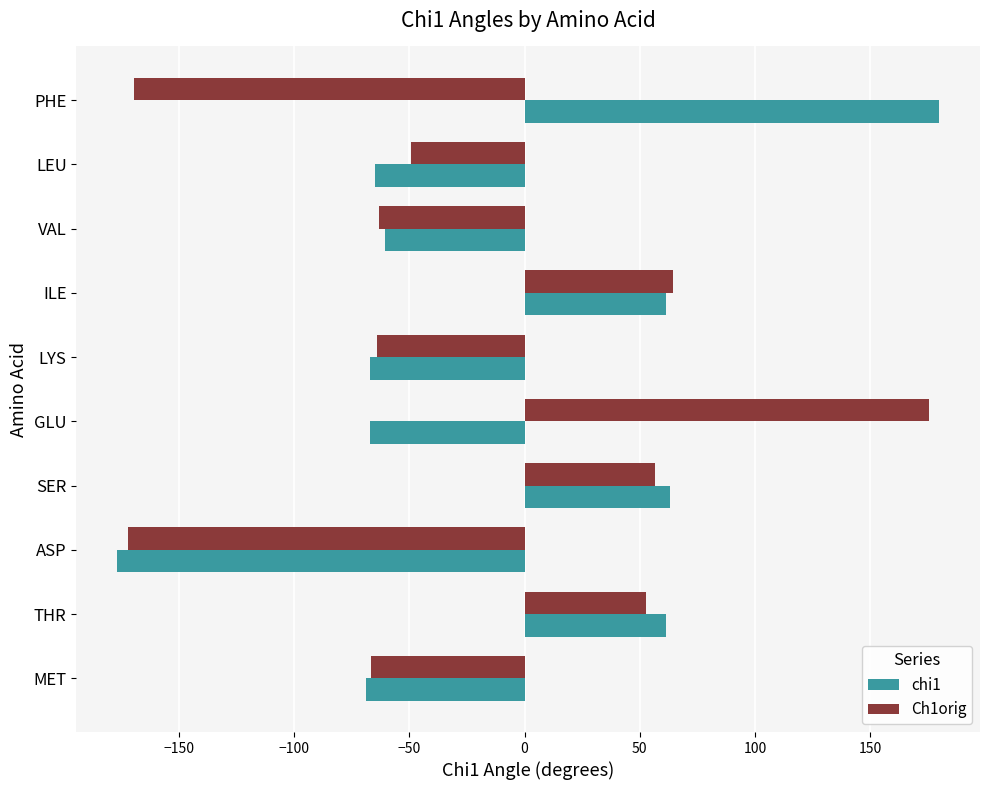

Which series has the largest range (max minus min)?

chi1